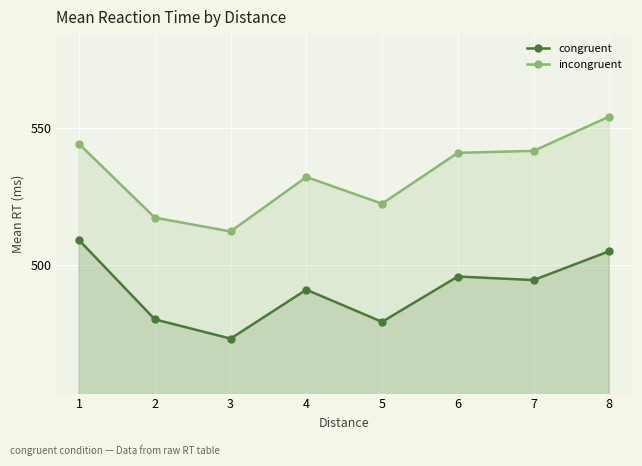

Is the value of incongruent at 4 greater than the value of congruent at 5?

Yes